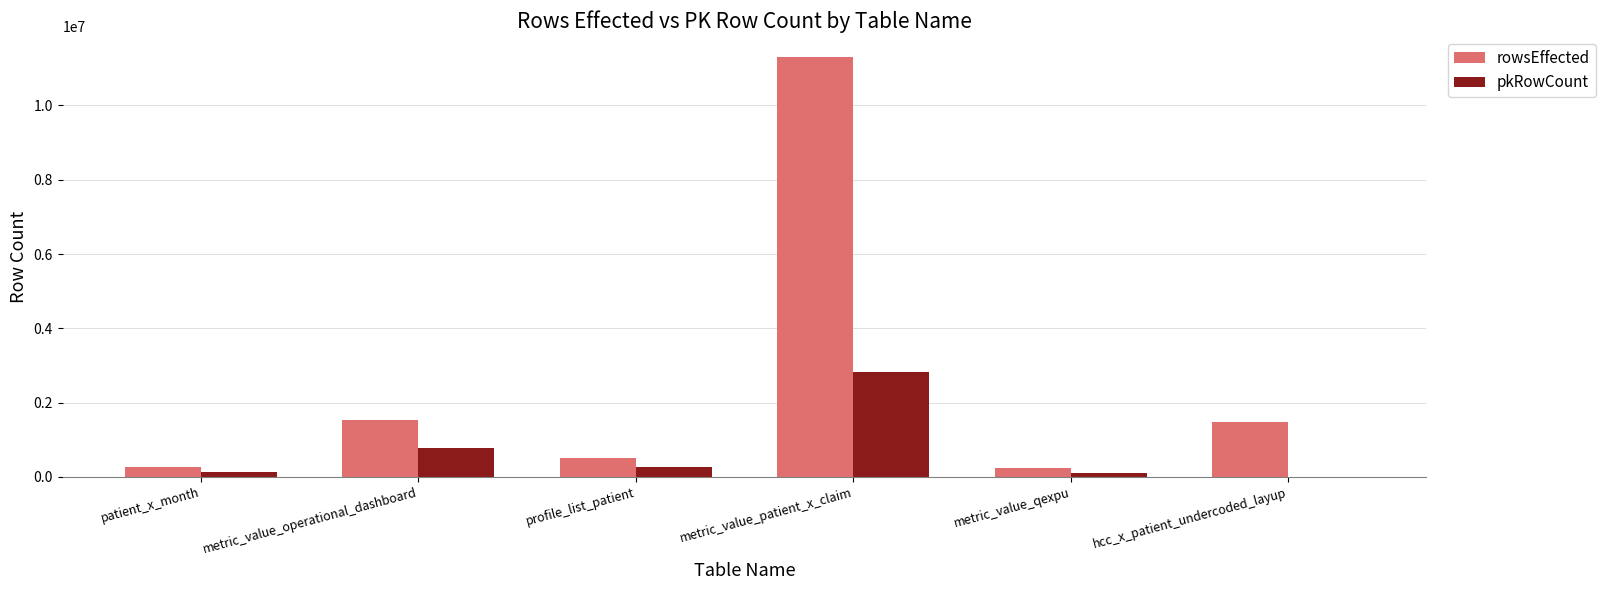

What is the approximate value of pkRowCount at metric_value_operational_dashboard?

770161